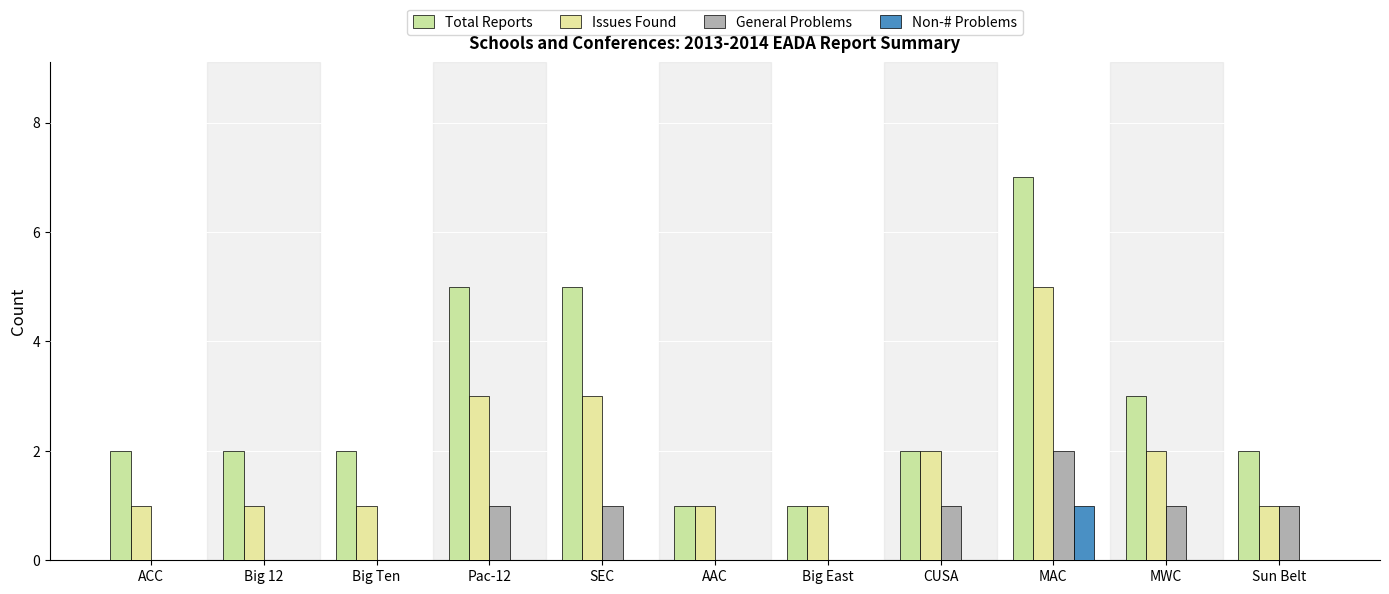

Reading right to left, extract all data points from this chart.

Total Reports: 2	3	7	2	1	1	5	5	2	2	2
Issues Found: 1	2	5	2	1	1	3	3	1	1	1
General Problems: 1	1	2	1	0	0	1	1	0	0	0
Non-# Problems: 0	0	1	0	0	0	0	0	0	0	0